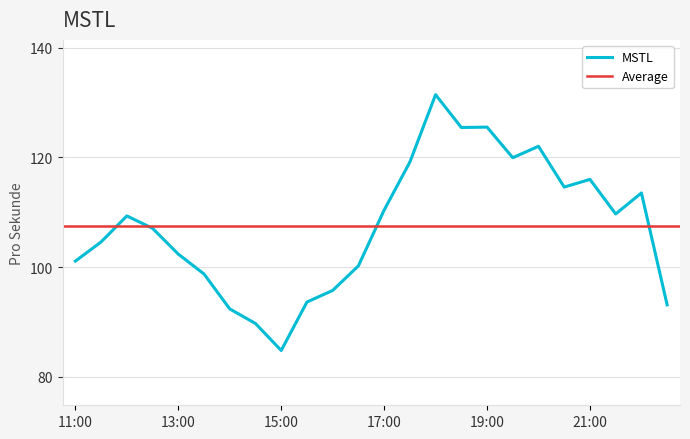

What is the sum of the values at 14:30 and 16:30?

189.9